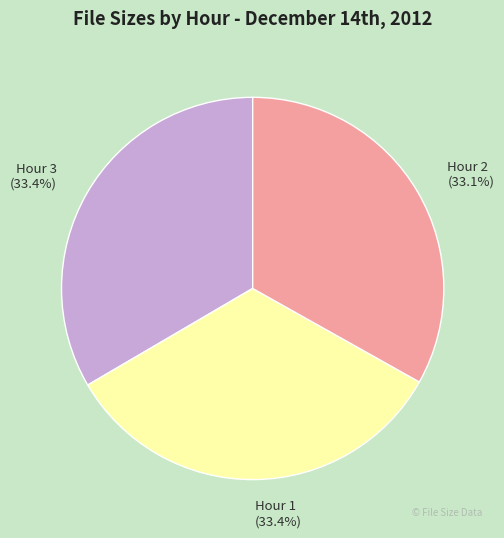

How many slices are in this pie chart?

3